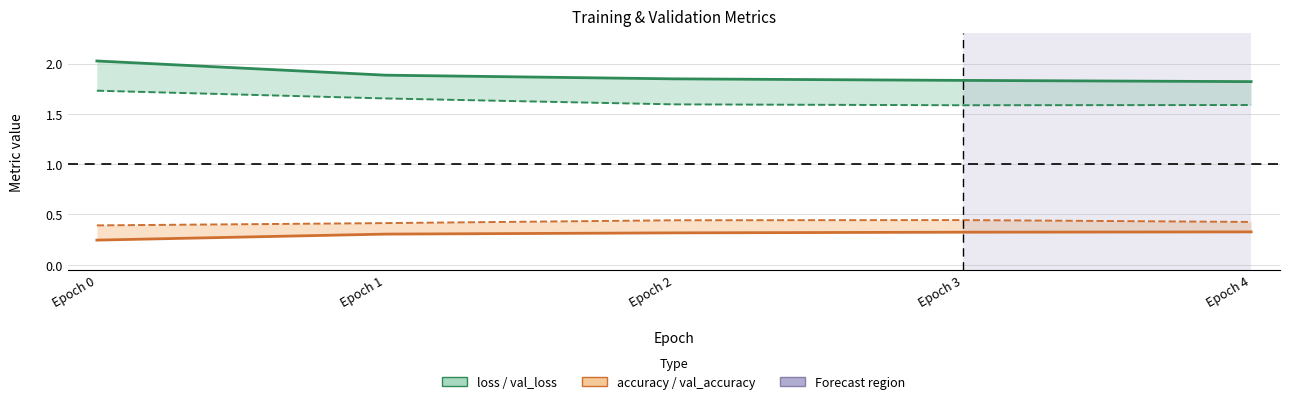

How many val_loss values are between 1 and 2?

5